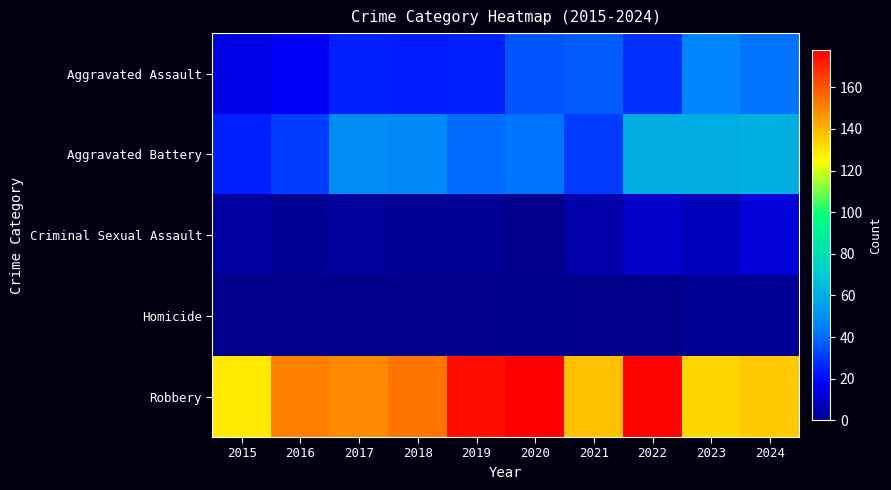

Which label corresponds to the largest value in the chart?

2020